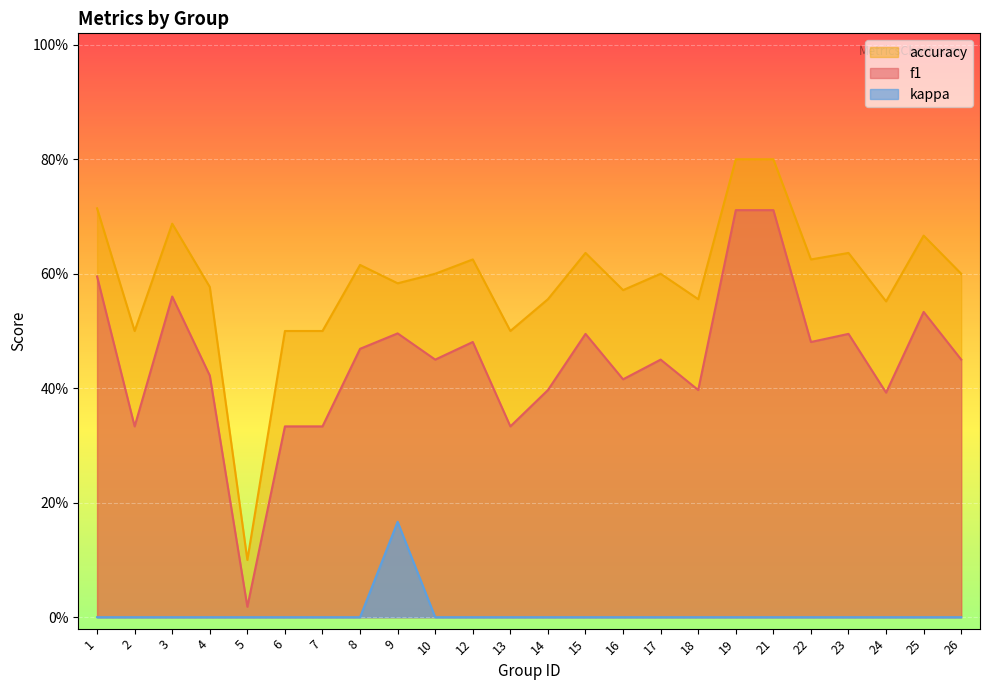

List the series in order of their peak value, lowest first.

kappa, f1, accuracy